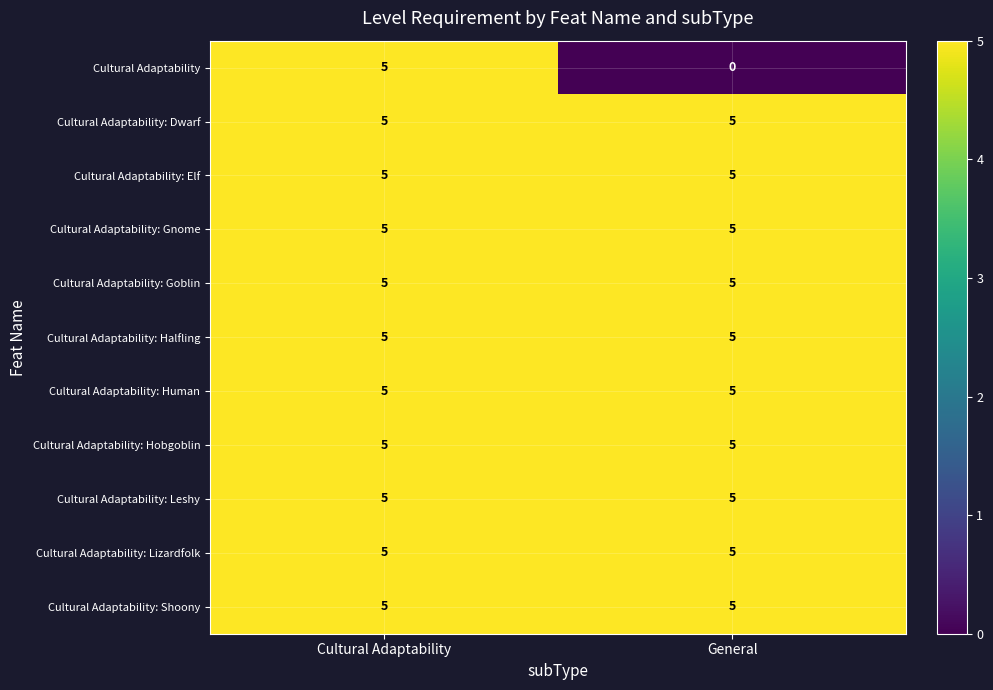

The Cultural Adaptability: Lizardfolk series shows 5 at Cultural Adaptability. True or false?

True